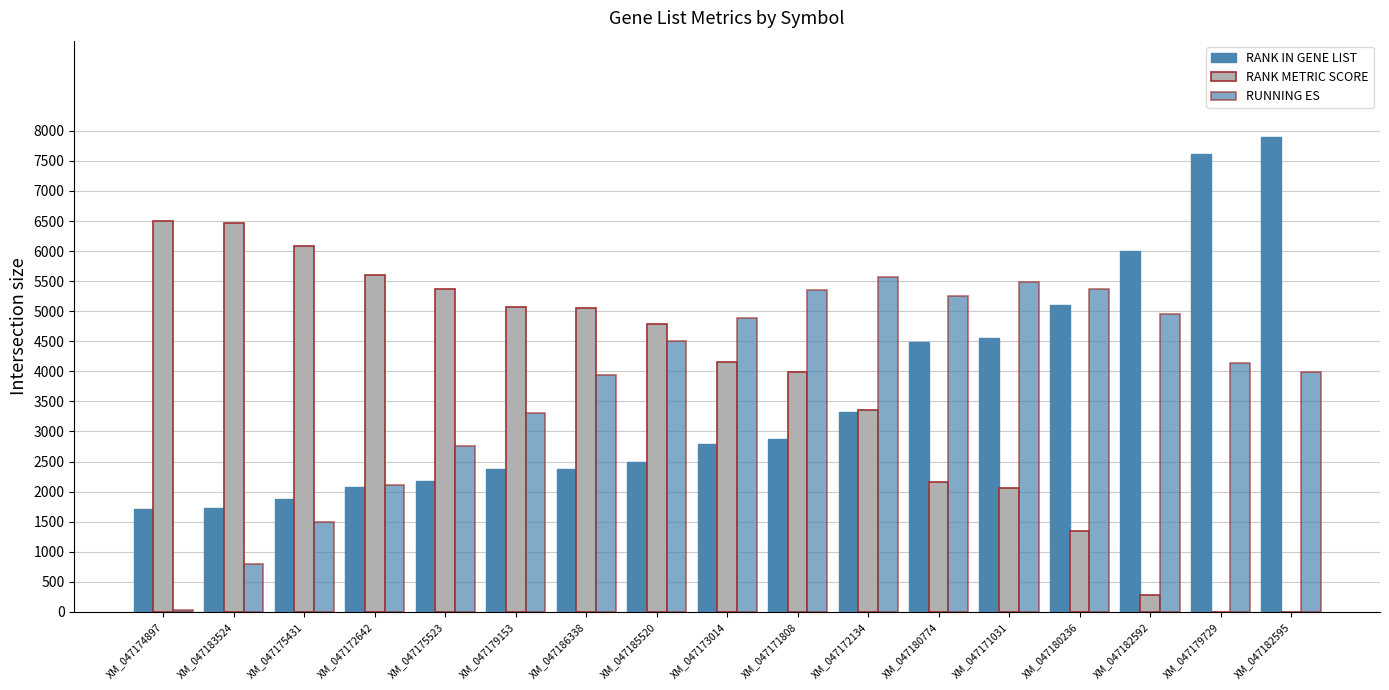

How many groups of bars are there?

17